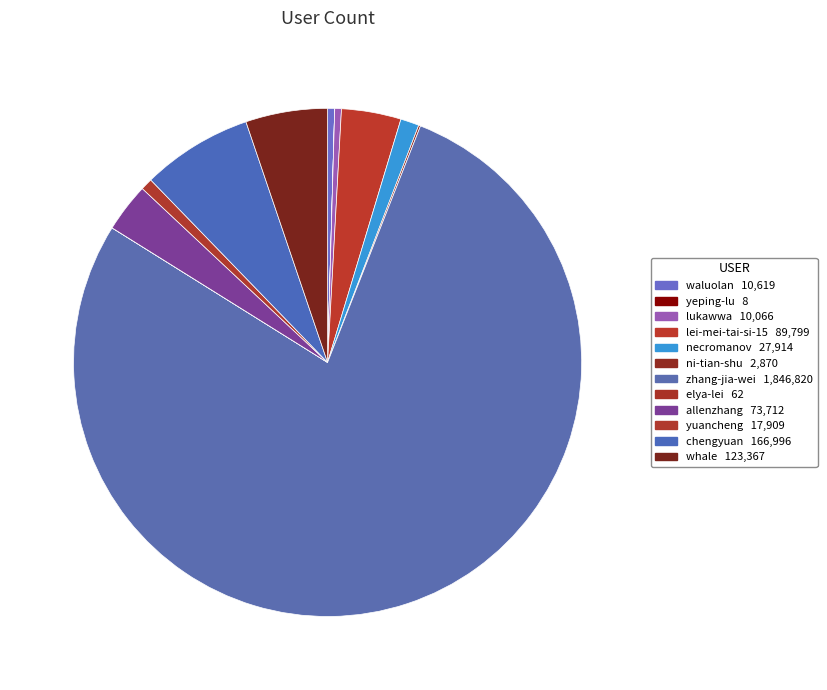

Rank the categories by value from lowest to highest.

yeping-lu, elya-lei, ni-tian-shu, lukawwa, waluolan, yuancheng, necromanov, allenzhang, lei-mei-tai-si-15, whale, chengyuan, zhang-jia-wei